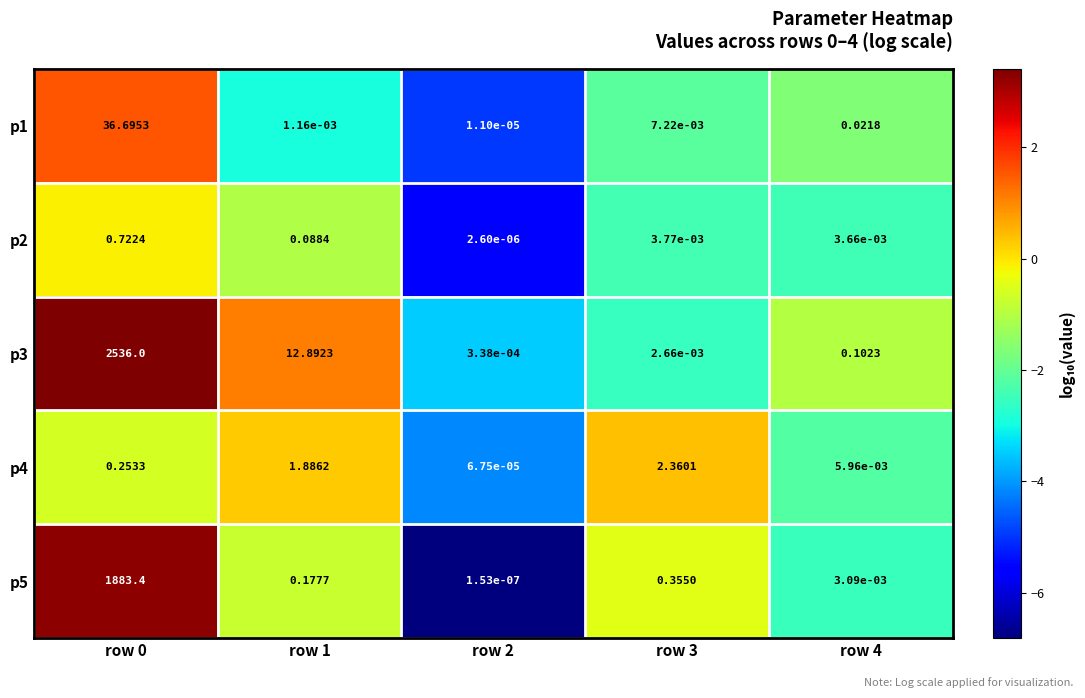

How many categories are shown in the chart?

5